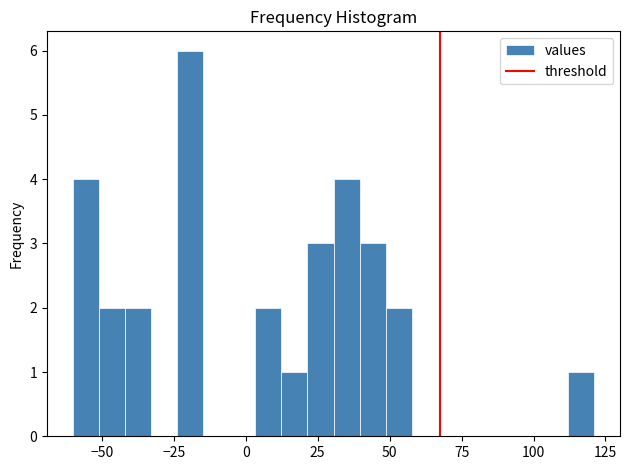

Read against the x-axis, roughly where is the centre of the tallest bar?

-20